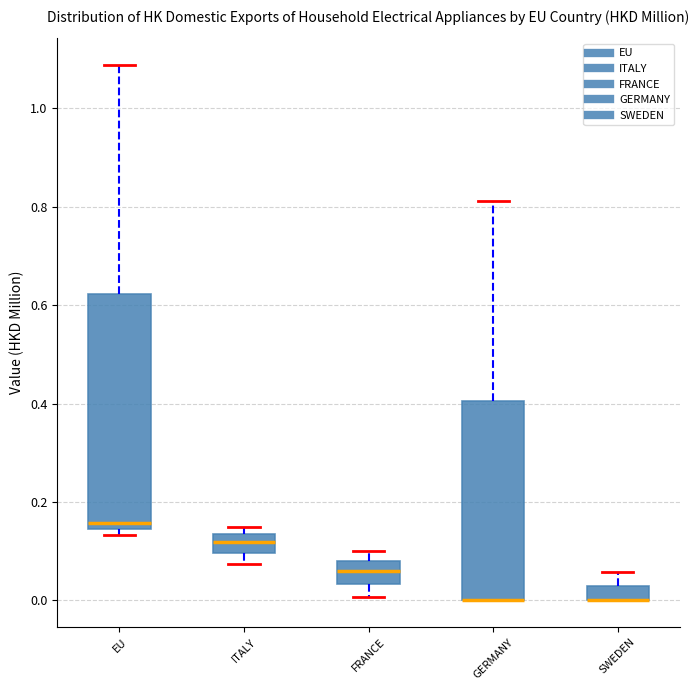

Where is the upper edge of the box for ITALY on the y-axis? The values are not printed on the chart, so give them approximately, as read against the axis.

0.14